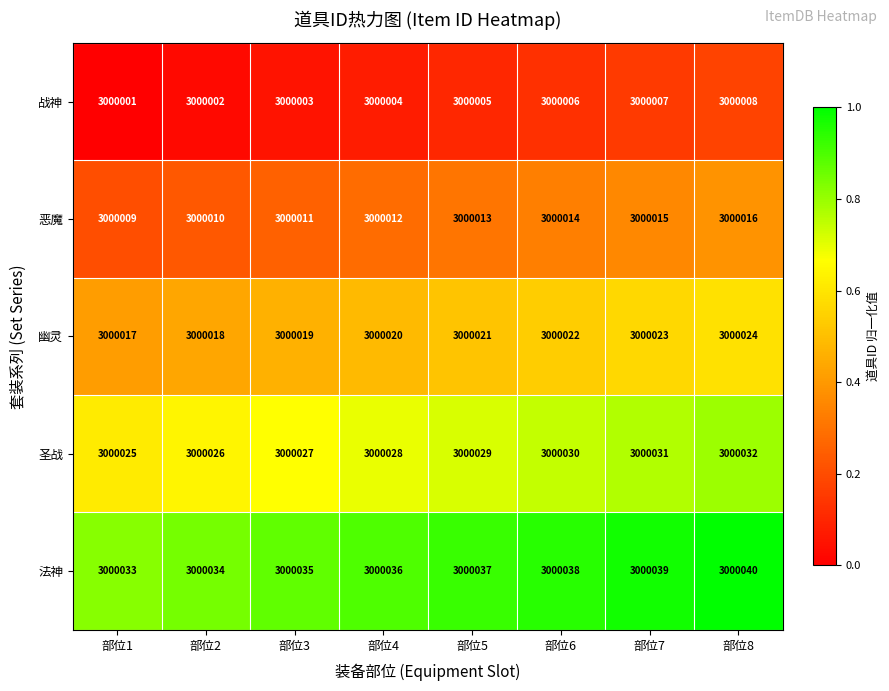

The value of 圣战 at 部位7 is 1357244. True or false?

False